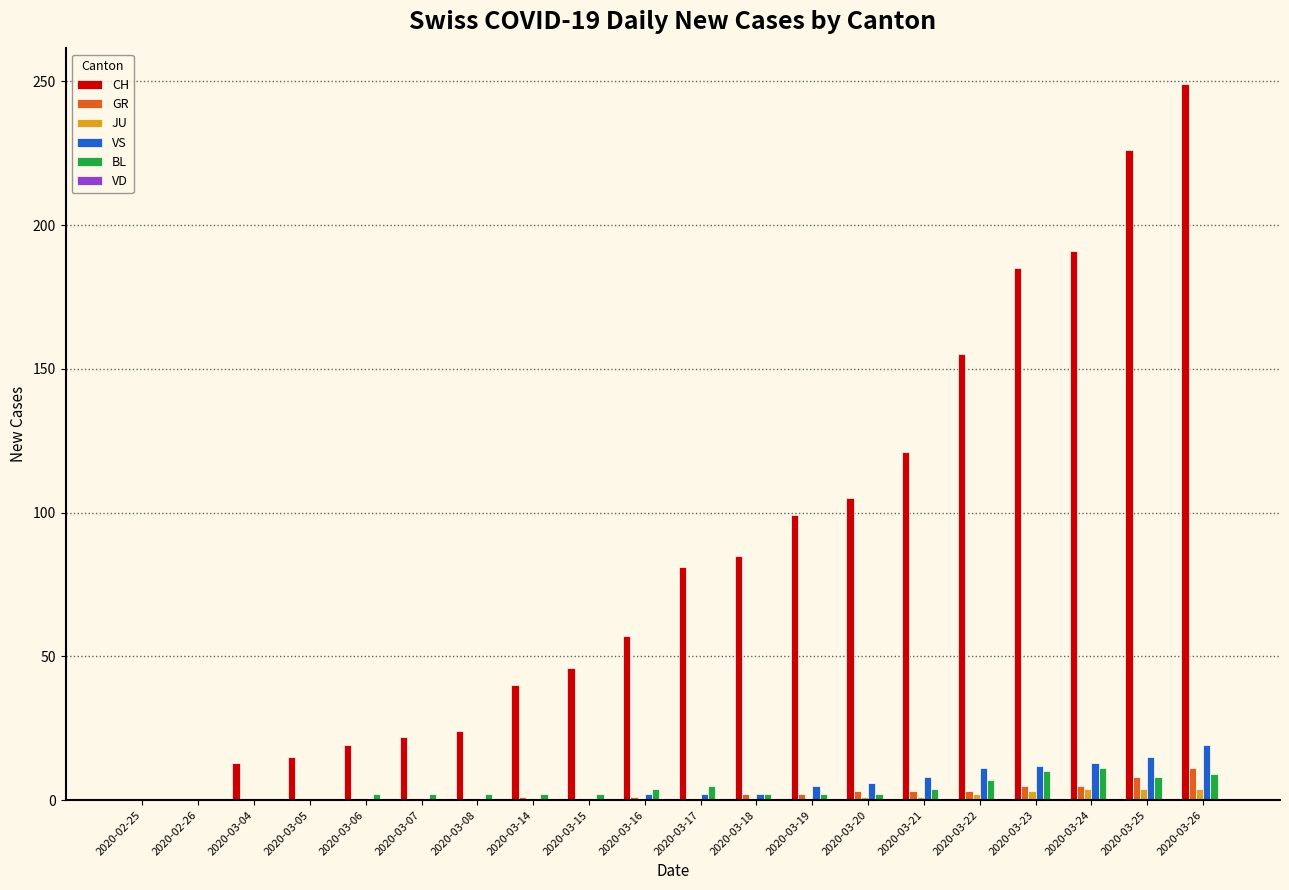

How many categories are shown in the chart?

20